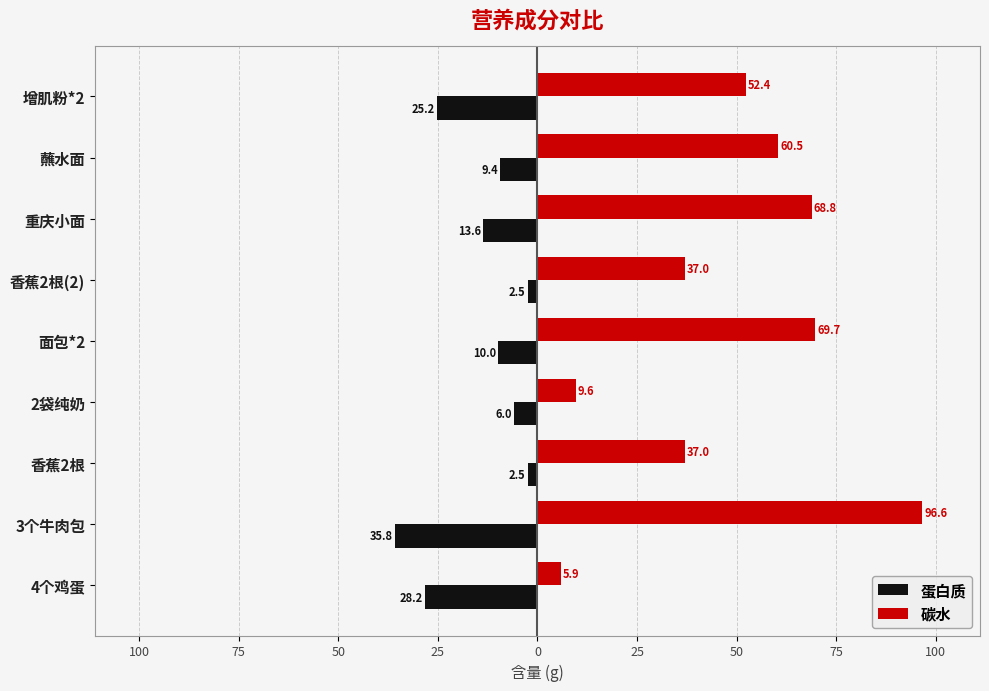

What are all the series names shown in the legend?

蛋白质, 碳水